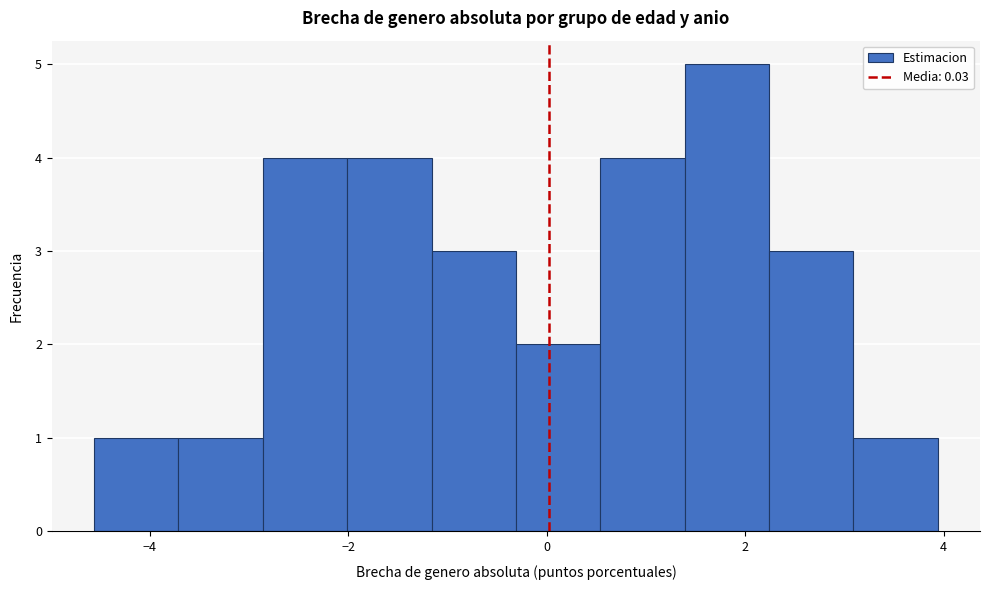

Reading left to right, list every bar in this chart as the range it spans on the x-axis followed by its height. Neither the bar edges nor the heights are printed on the chart, so give them approximately, as read against the axes.

-4.6 to -3.8: 1
-3.8 to -2.8: 1
-2.8 to -2.0: 4
-2.0 to -1.2: 4
-1.2 to -0.4: 3
-0.4 to 0.6: 2
0.6 to 1.4: 4
1.4 to 2.2: 5
2.2 to 3.0: 3
3.0 to 4.0: 1